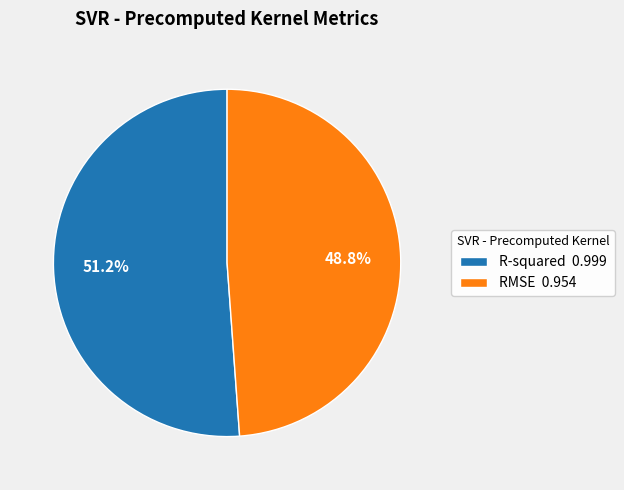

To the nearest percent, what portion does RMSE represent?

49%